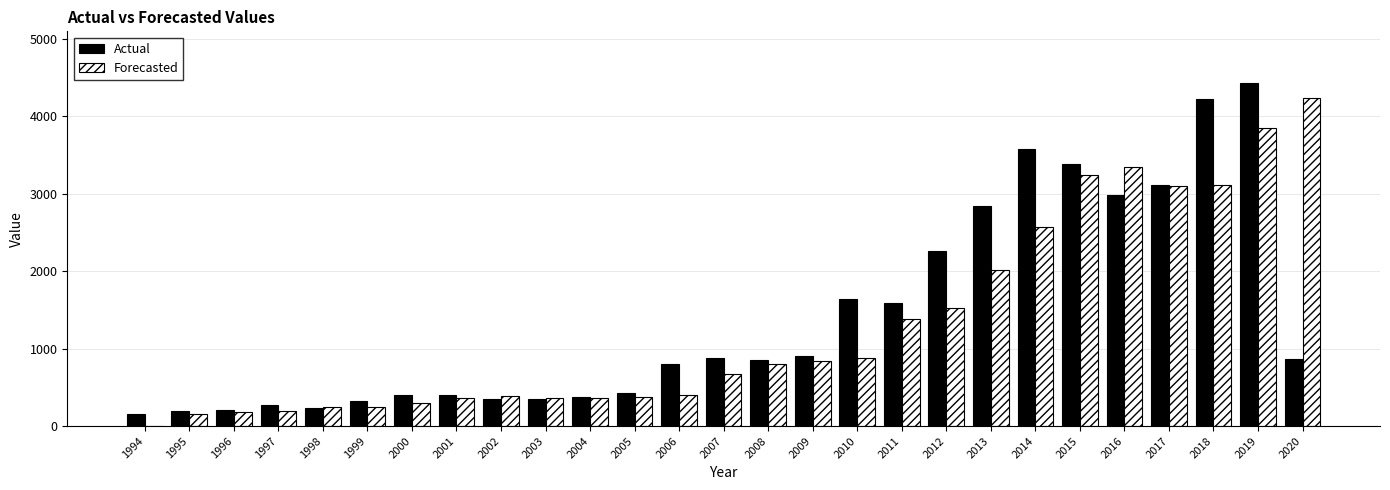

What is the approximate value of Forecasted at 2011?

1386.4